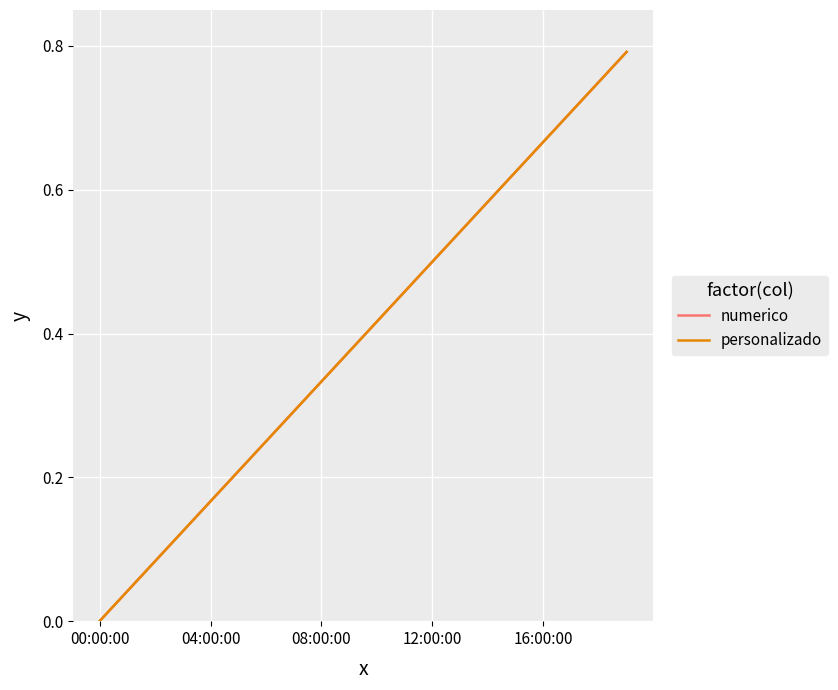

Does the chart display data point markers on the line(s)?

No